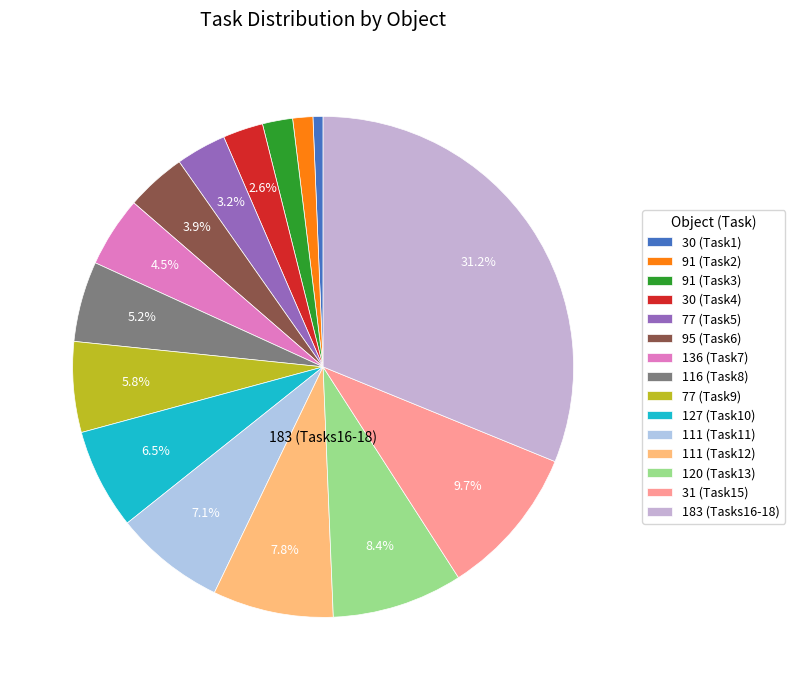

Count the number of slices in the pie.

15